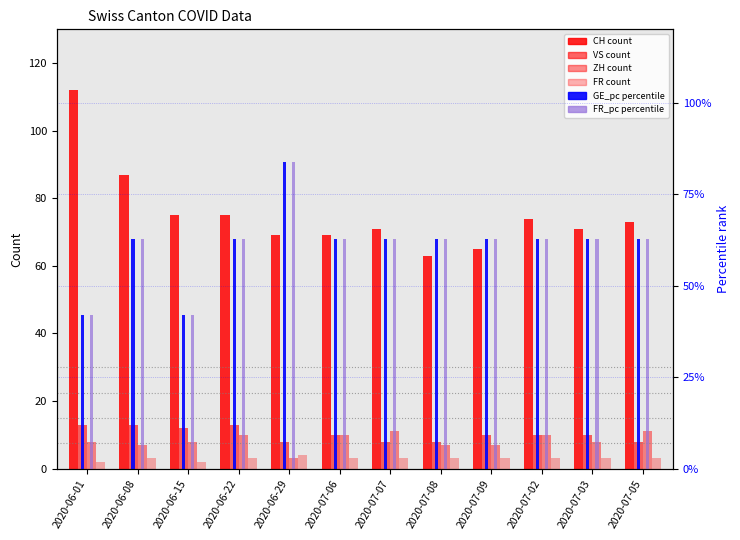

Which series has the widest spread of values?

CH (count)